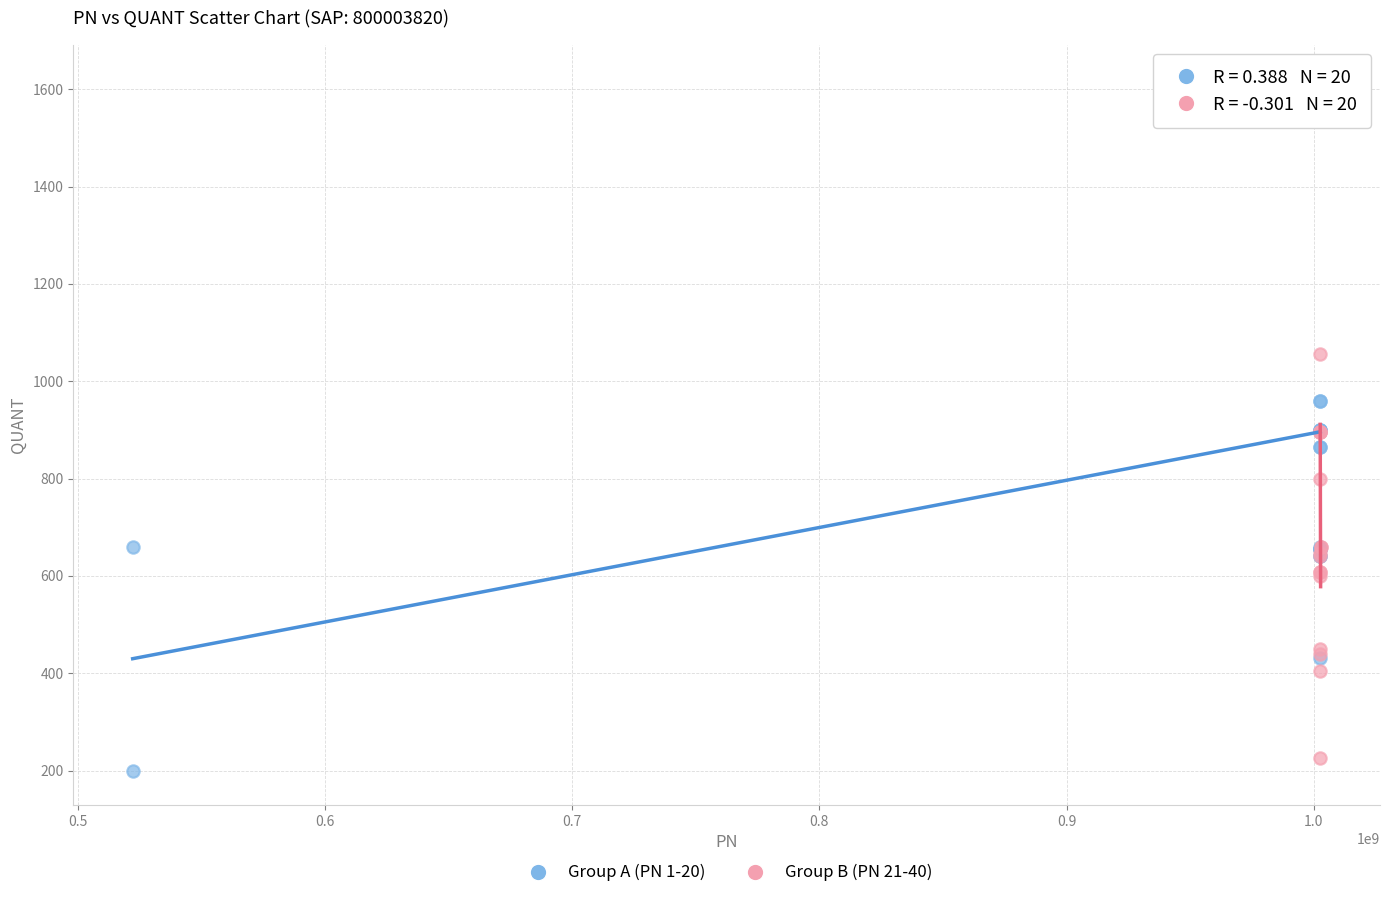

What are all the series names shown in the legend?

Group A (PN 1-20), Group B (PN 21-40)